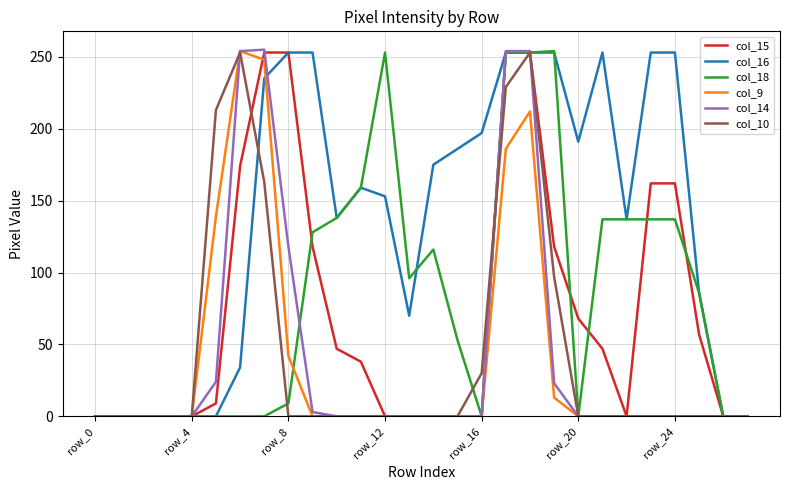

What are all the series names shown in the legend?

col_15, col_16, col_18, col_9, col_14, col_10